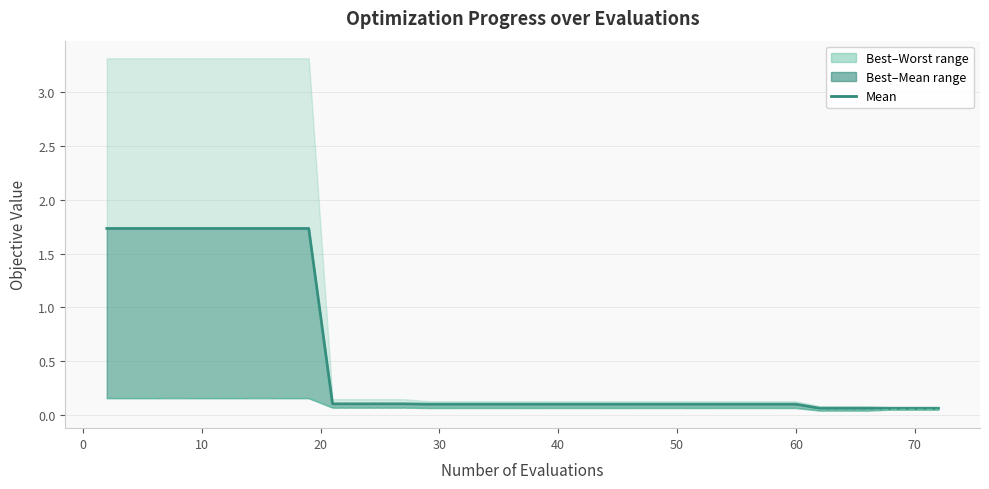

Reading left to right, extract all data points from this chart.

1.7	1.7	1.7	1.7	1.7	1.7	1.7	1.7	1.7	1.7	1.7	0.1	0.1	0.1	0.1	0.1	0.1	0.1	0.1	0.1	0.1	0.1	0.1	0.1	0.1	0.1	0.1	0.1	0.1	0.1	0.1	0.1	0.1	0.1	0.1	0.1	0.1	0.1	0.1	0.1